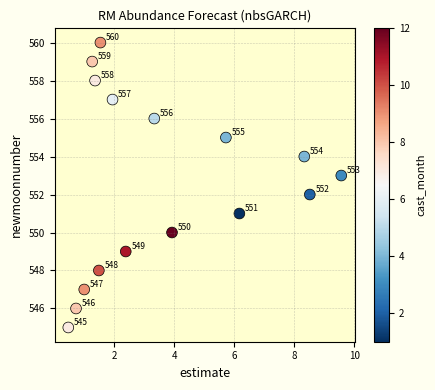

What Y value in the scatter plot is closest to 552?

552